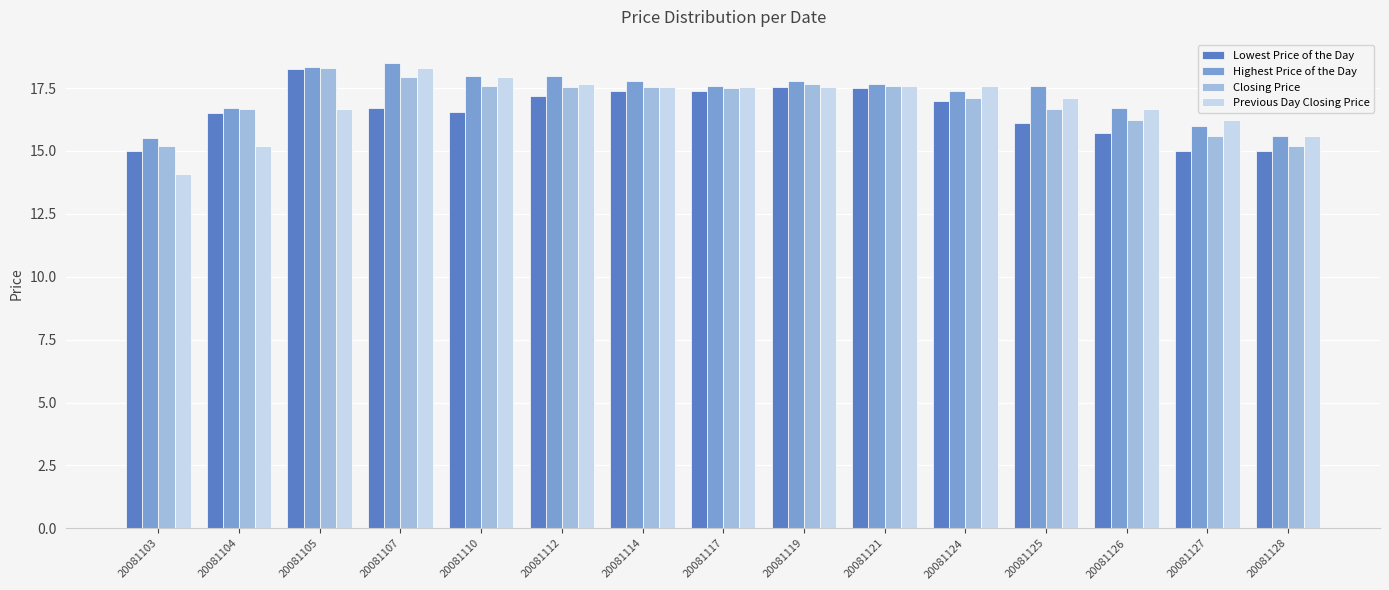

How many distinct data groups are displayed?

4